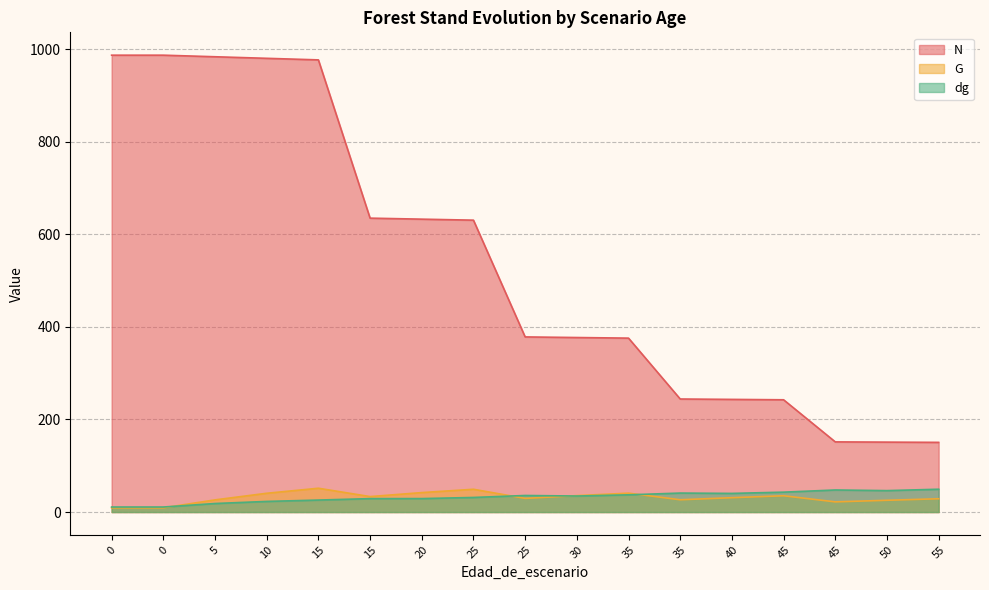

What is the lowest value of the dg series?

10.9